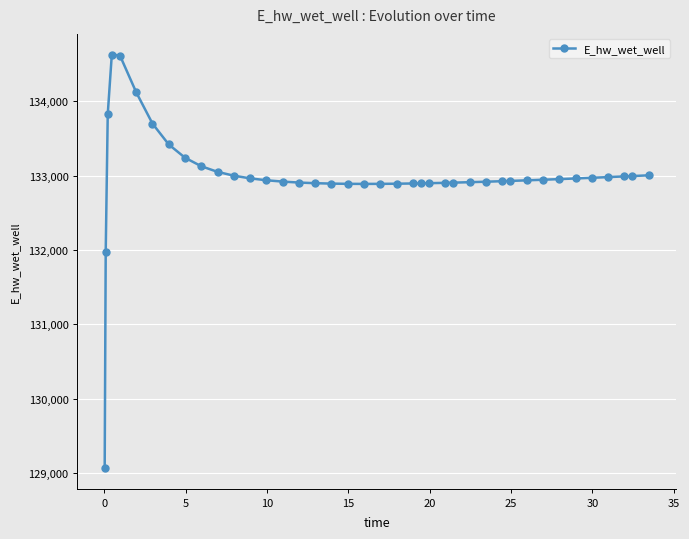

How many lines are shown in the chart?

1